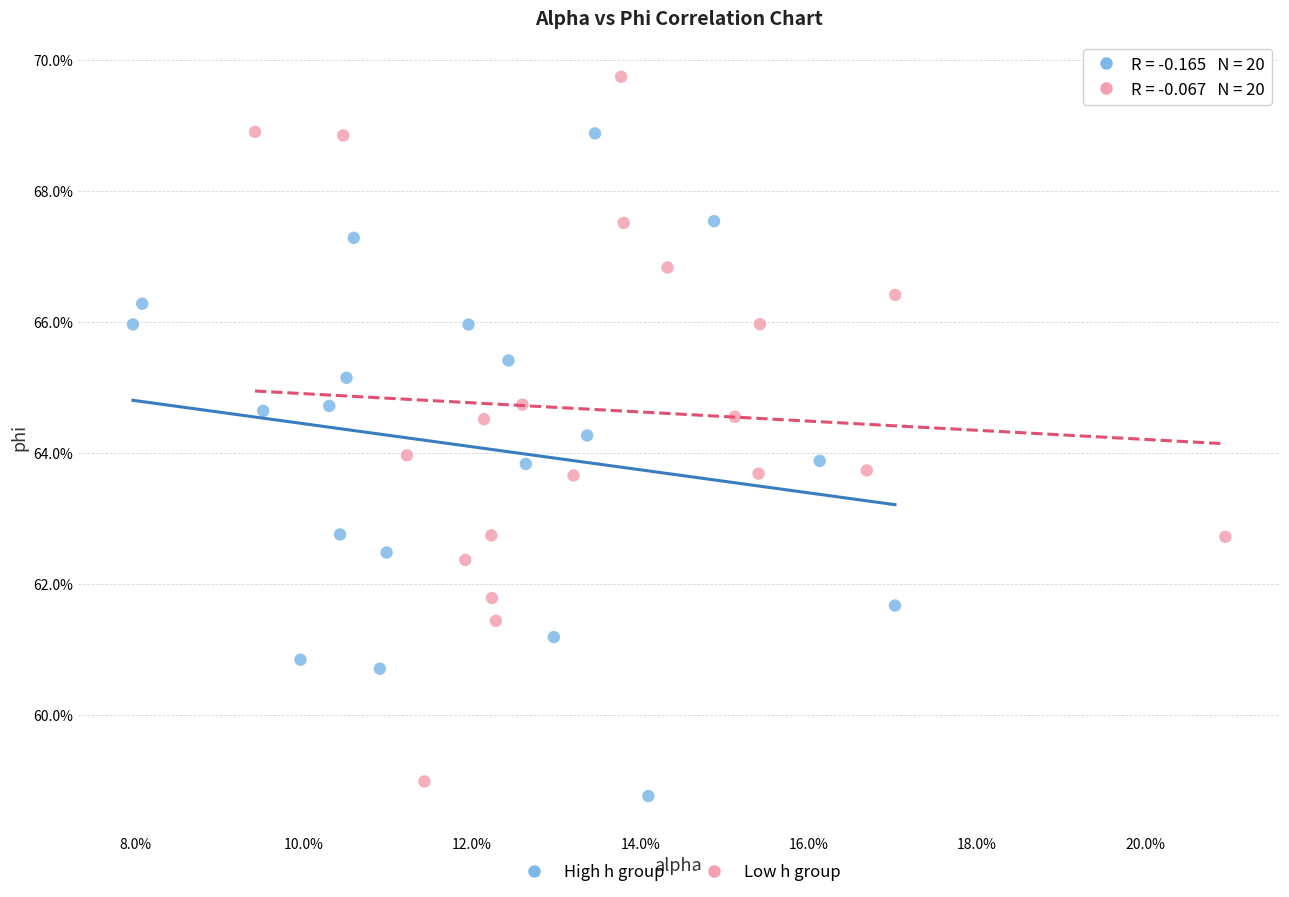

What are all the series names shown in the legend?

High h group, Low h group